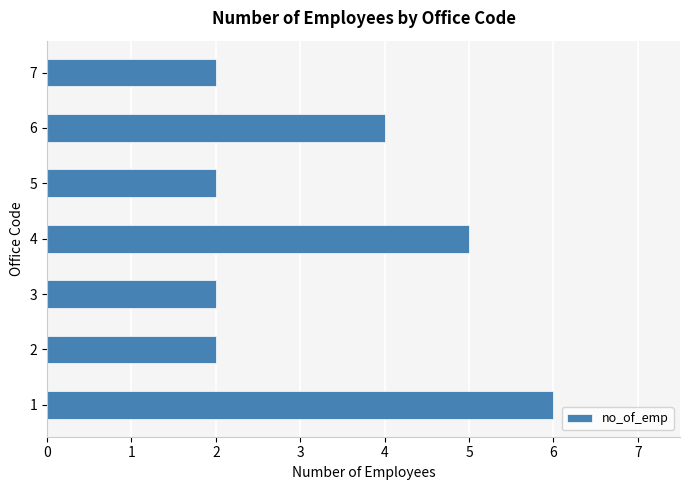

Reading bottom to top, what are all the values shown in this chart?

1=6	2=2	3=2	4=5	5=2	6=4	7=2